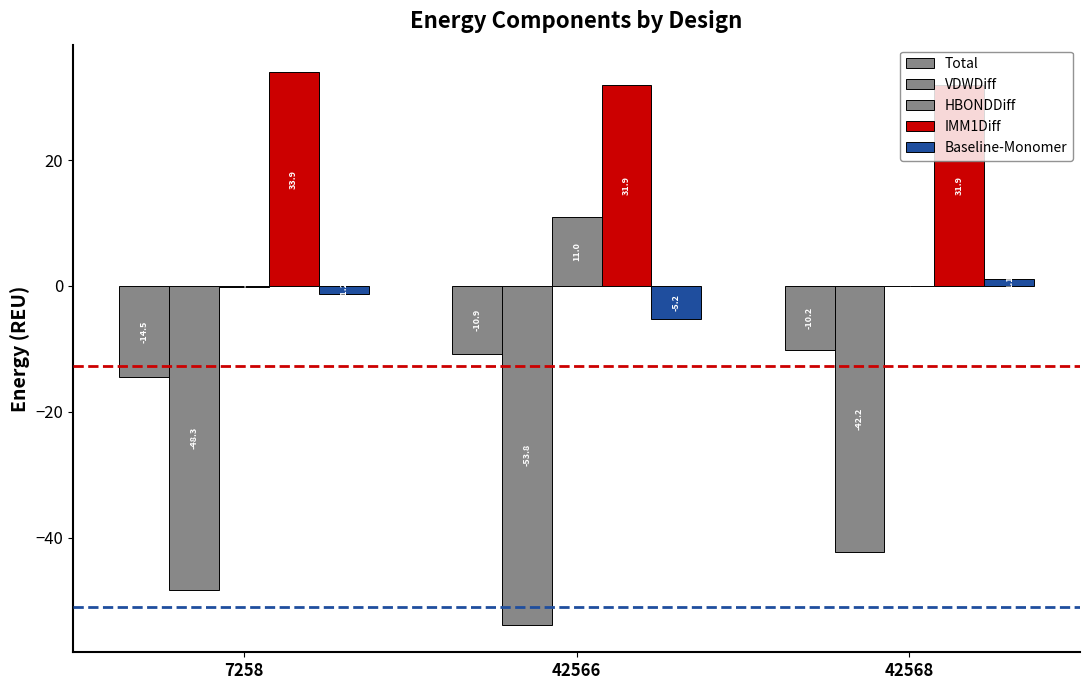

What is the lowest value of the HBONDDiff series?

-0.1